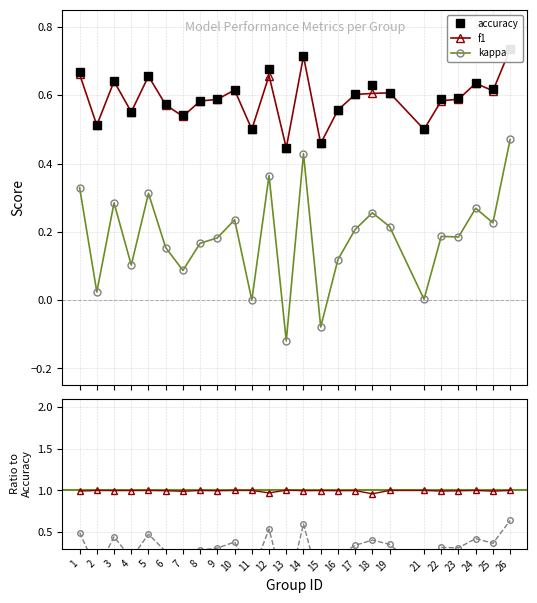

Which series has the largest range (max minus min)?

kappa